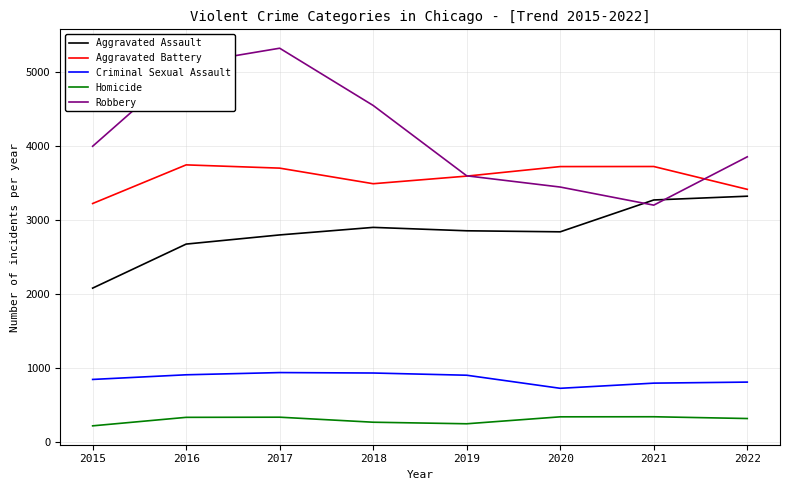

What is the maximum value shown in the chart?

5326